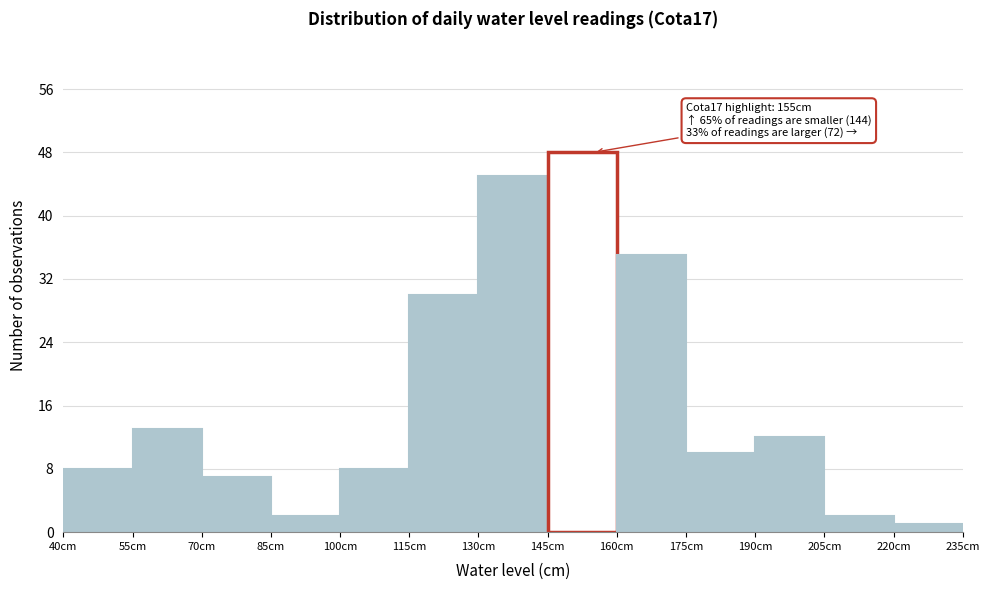

Over which range of the x-axis is the bar tallest?

145 to 160